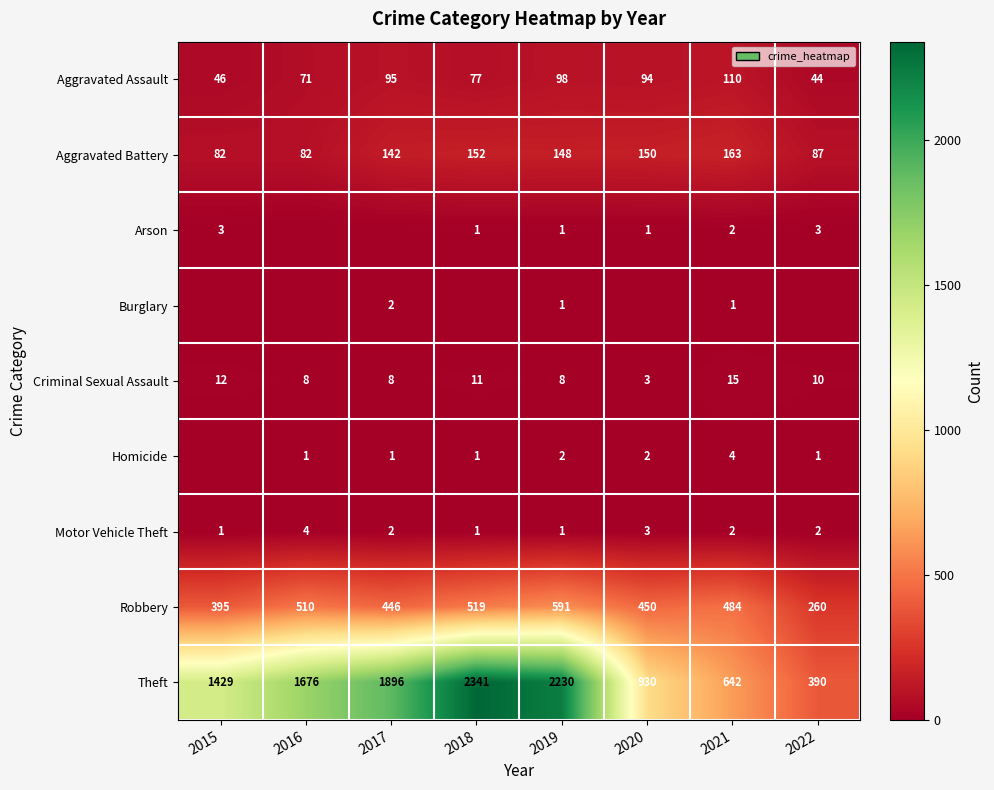

True or false: Robbery has a value of 850 at 2019.

False